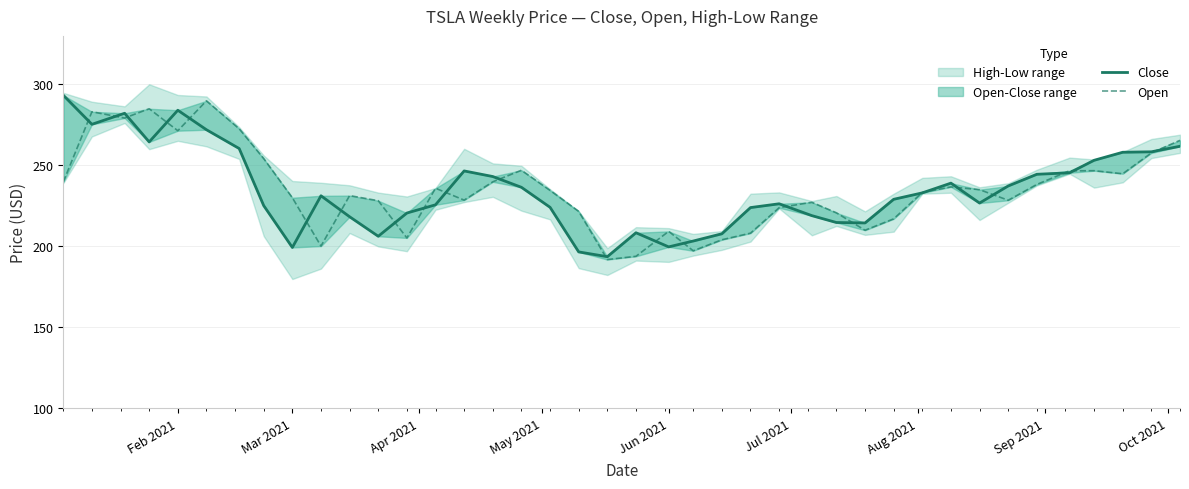

At which label does Close first exceed 231?

Feb 2021